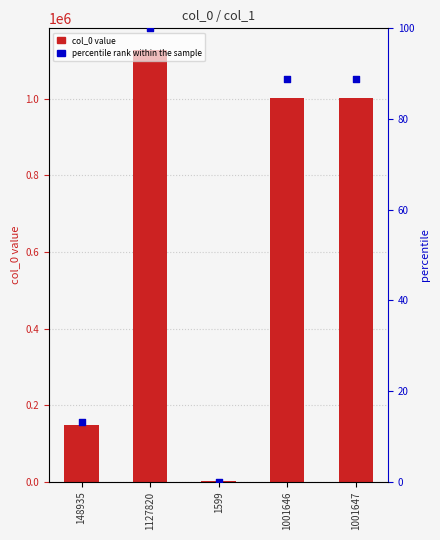

Which series has the largest total across all categories?

col_0